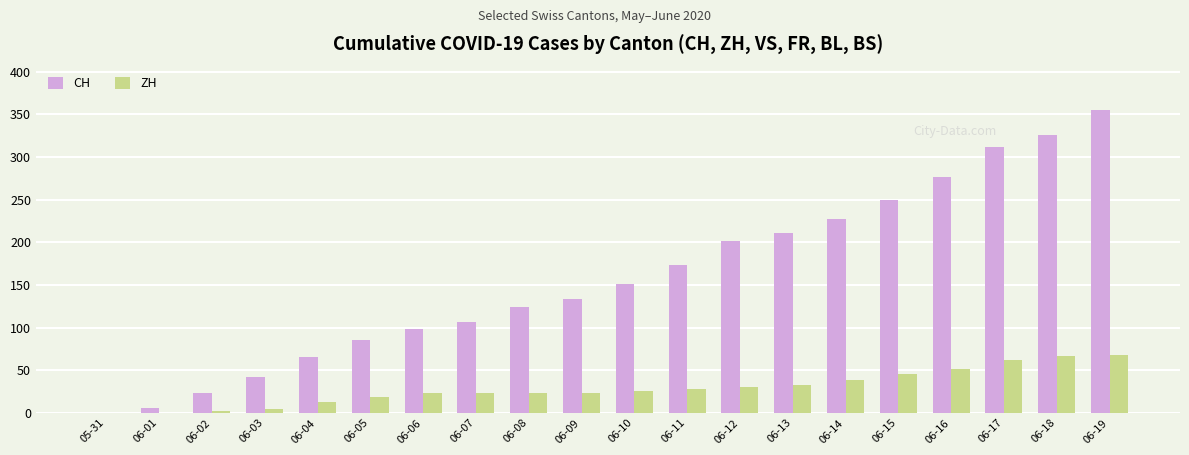

Which series has the largest total across all categories?

CH